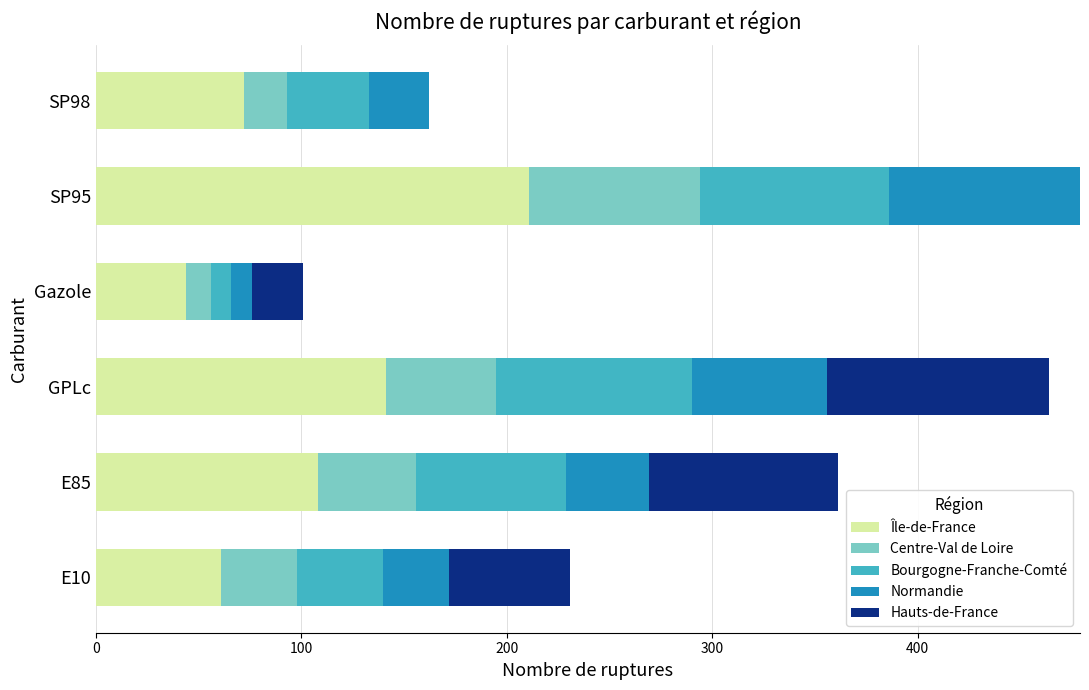

What is the maximum value for Île-de-France?

211